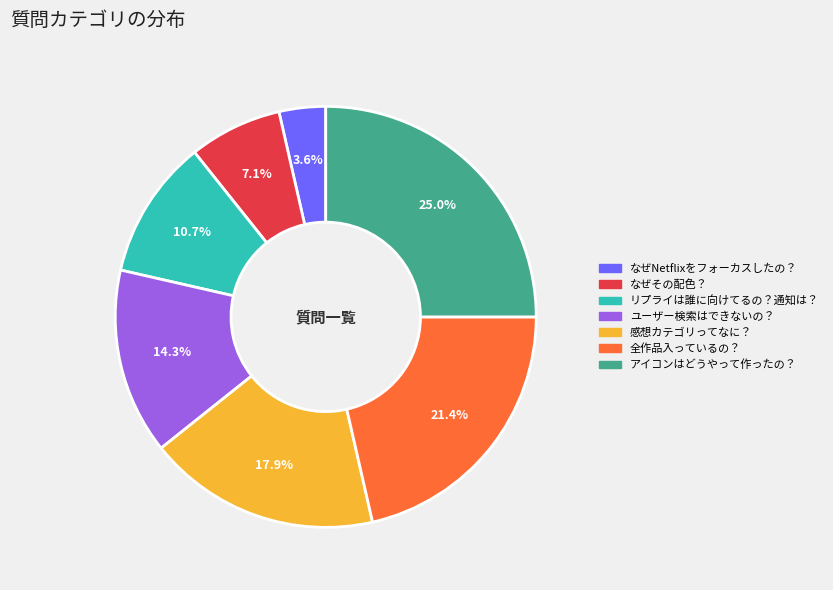

Approximately how many times larger is the value at ユーザー検索はできないの？ compared to 感想カテゴリってなに？?

0.8